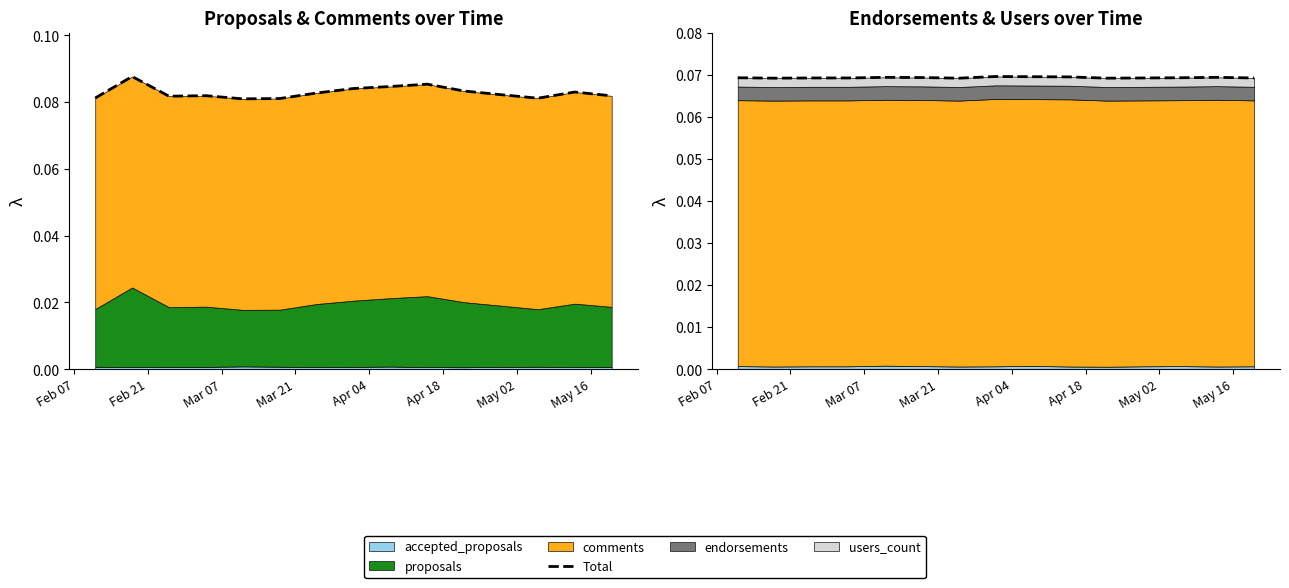

At which category does the chart reach its minimum across all series?

May 02